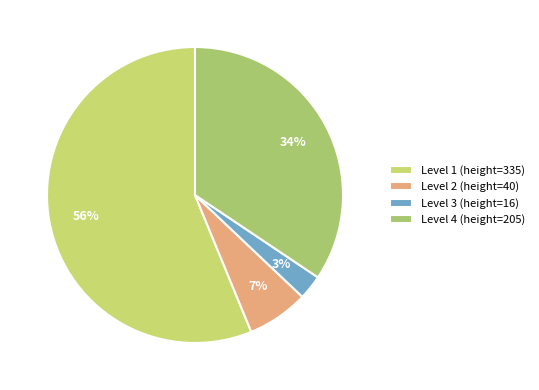

Rank the categories by value from highest to lowest.

Level 1 (height=335), Level 4 (height=205), Level 2 (height=40), Level 3 (height=16)